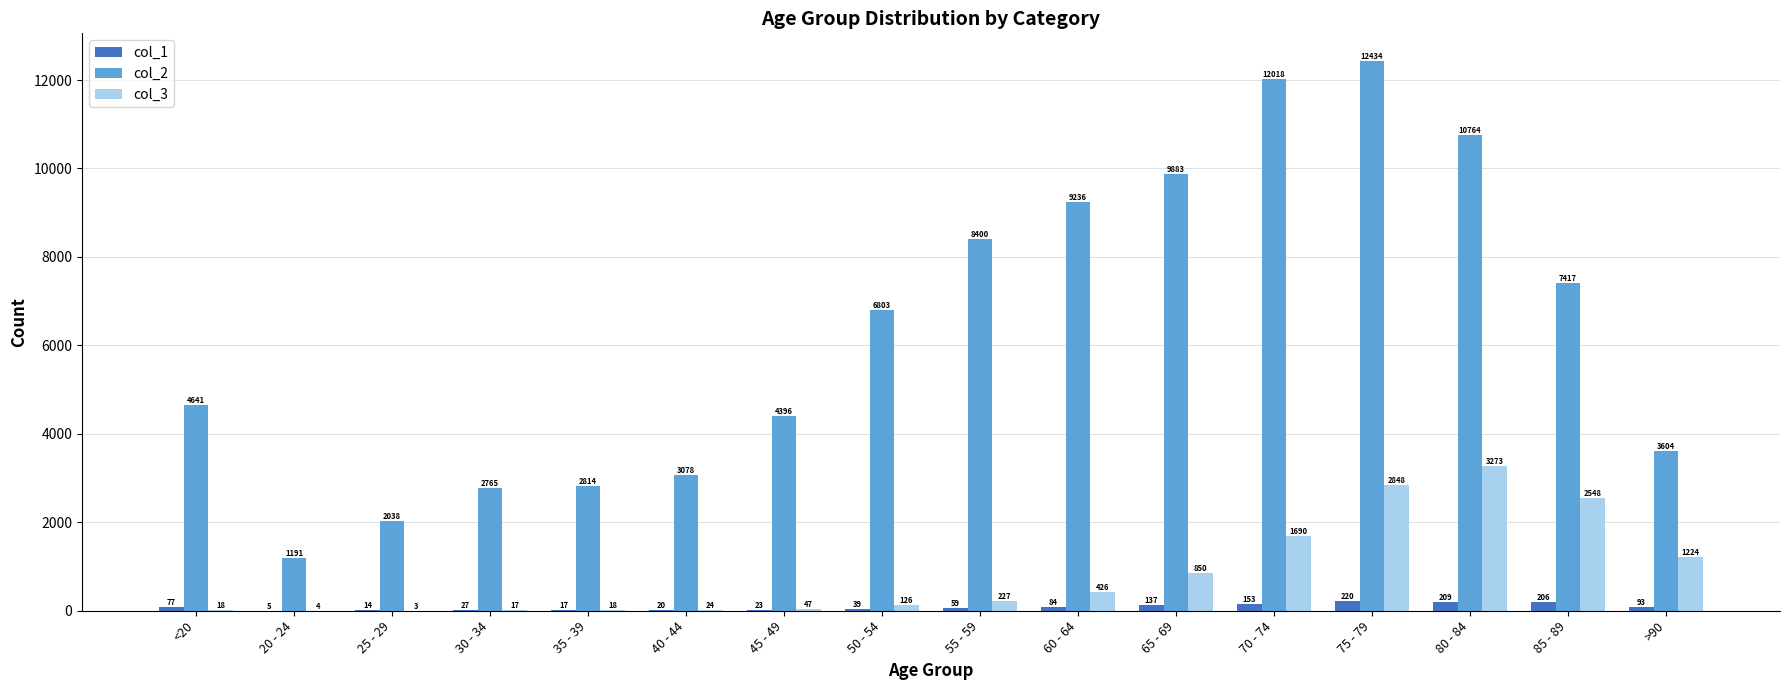

What are all the series names shown in the legend?

col_1, col_2, col_3